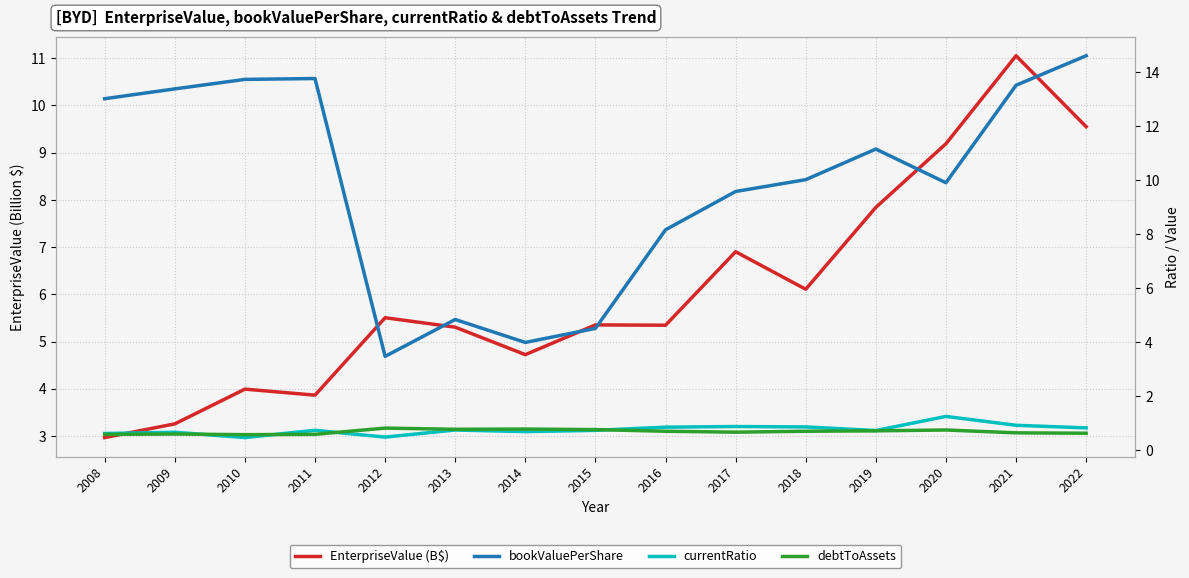

Which series has the largest total across all categories?

bookValuePerShare